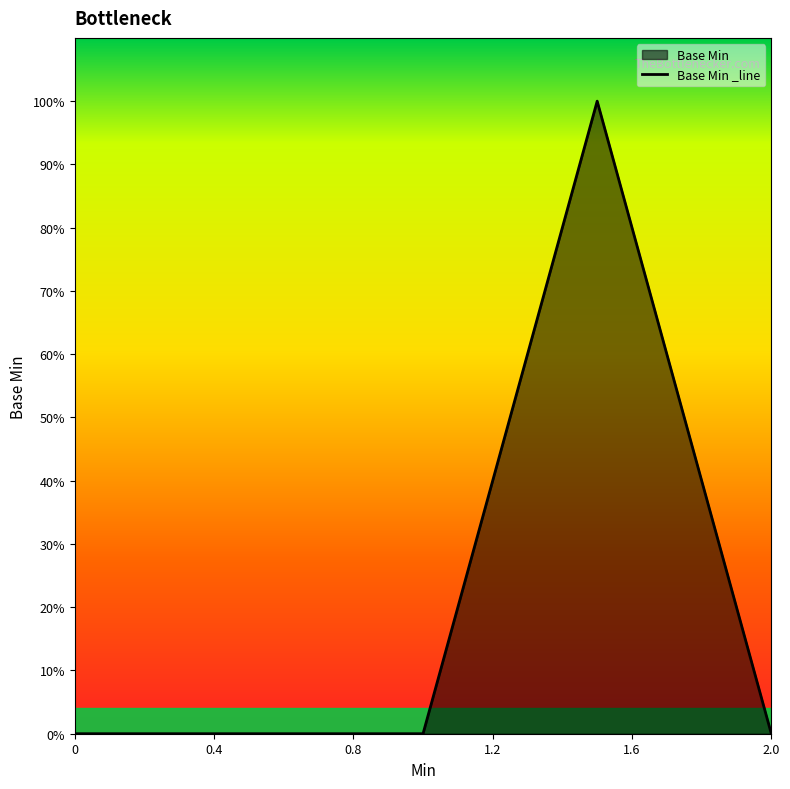

Reading left to right, what are all the values shown in this chart?

0	0	0	1	0